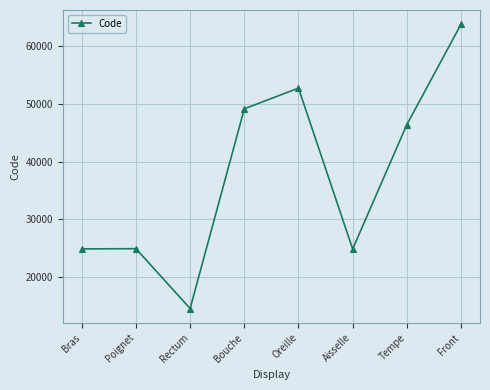

What is the minimum value shown in the chart?

14544